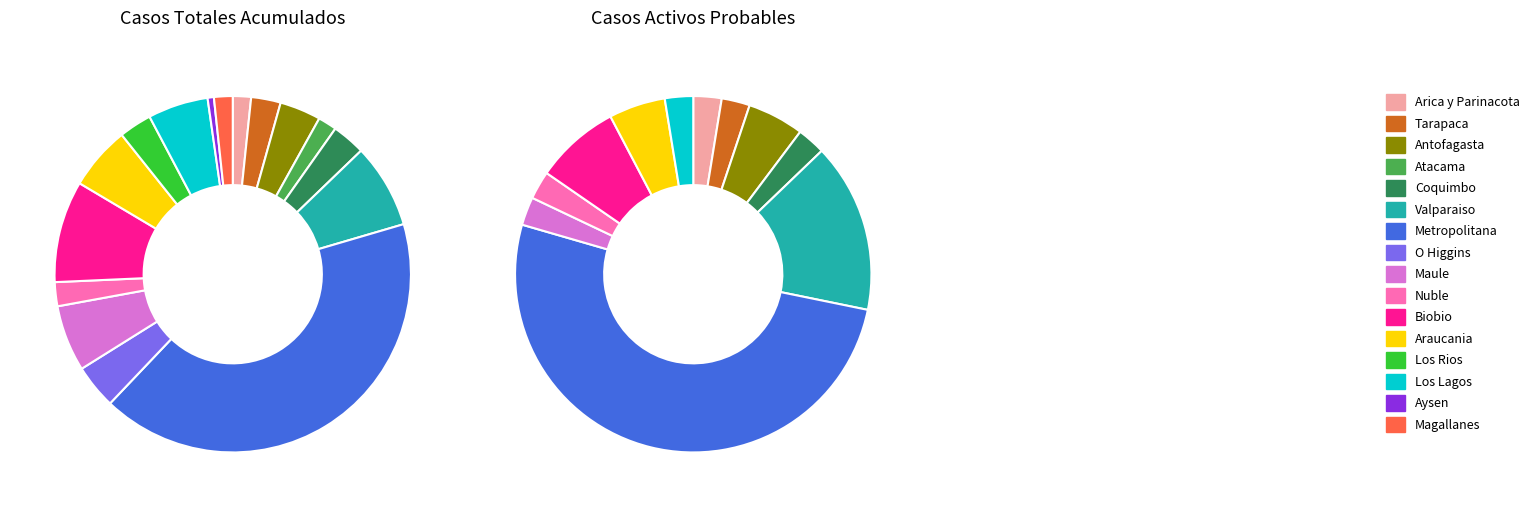

To the nearest percent, what is the average slice percentage?

6%